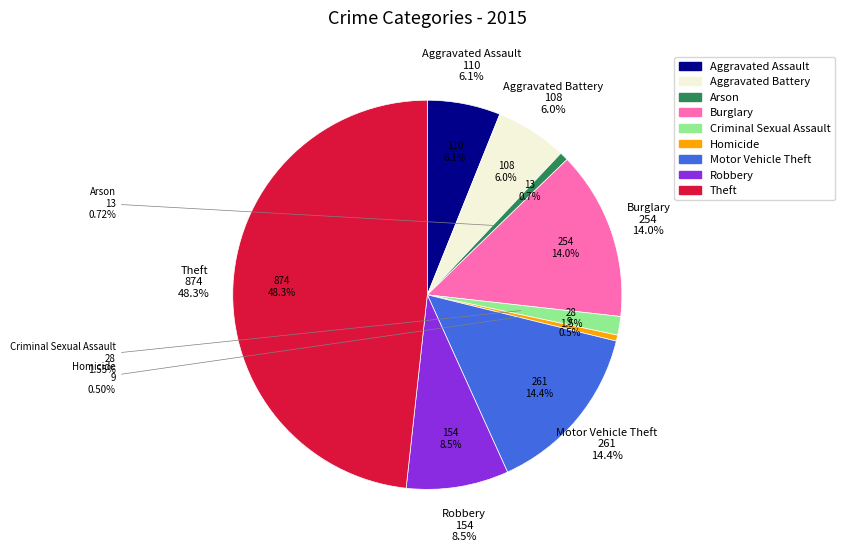

What percentage is the Burglary slice, to the nearest percent?

14%